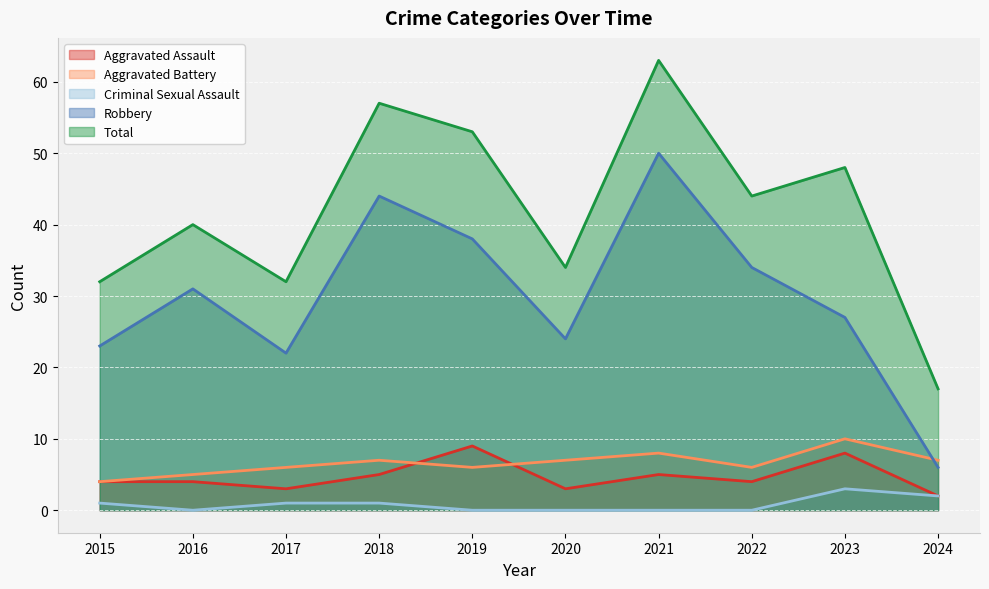

What is the sum of the Robbery values at 2024 and 2019?

44